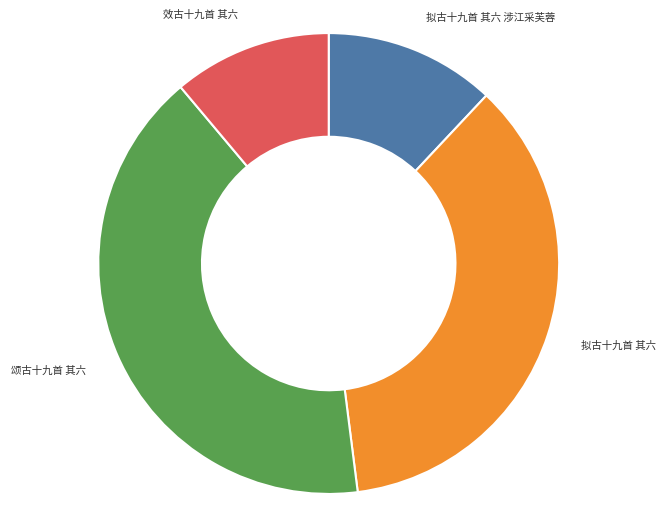

Which slice is the smallest?

效古十九首 其六